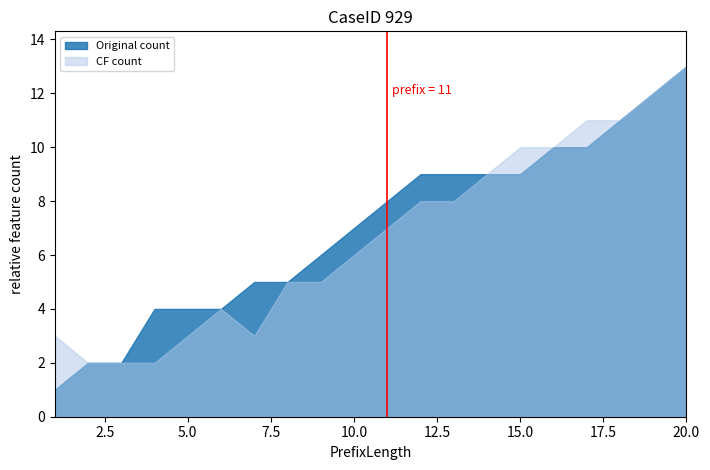

At which category is the sum across all series the highest?

20.0